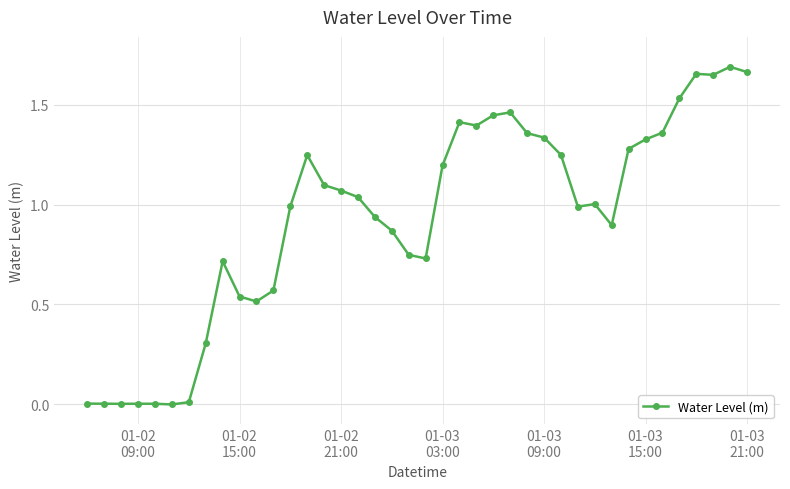

What is the sum of all values?

37.3